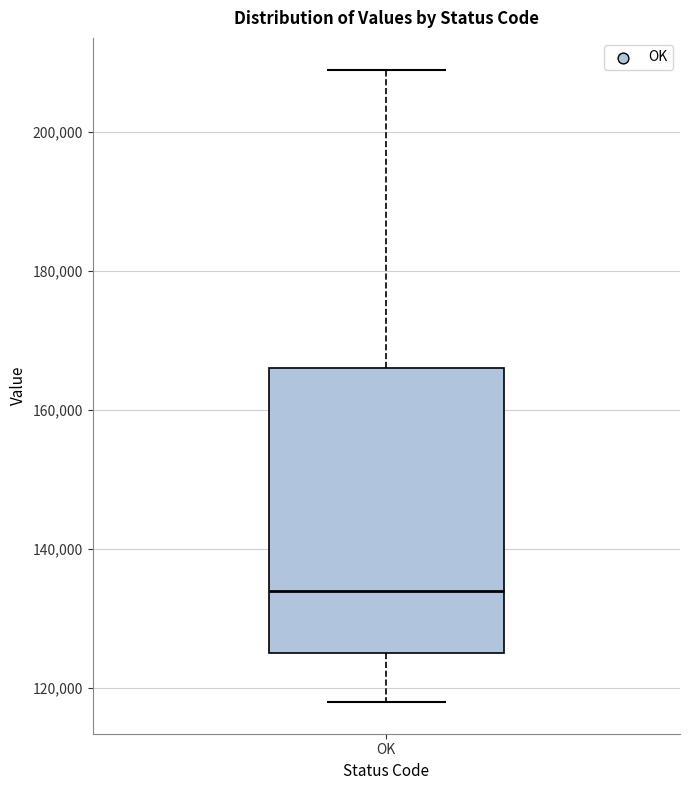

Read this box plot against the y-axis: the position of the median line, the range covered by the box, and the ends of both whiskers. The values are not printed on the chart, so give them approximately, as read against the axis.

median 134000, box 126000 to 166000, whiskers 118000 to 210000